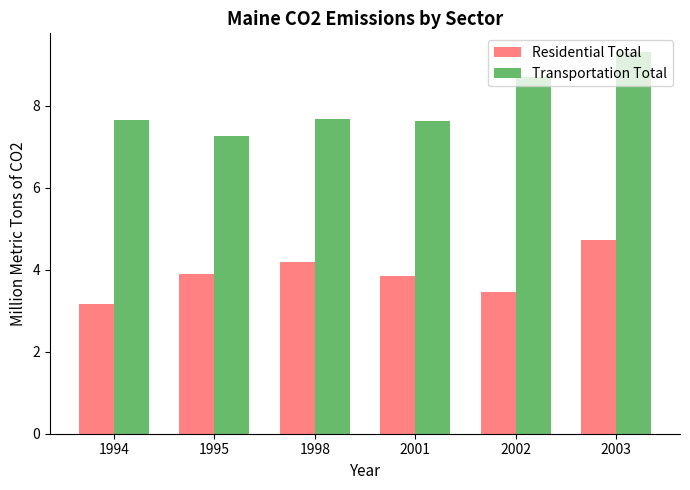

At which label is Residential Total closest to 3?

1994